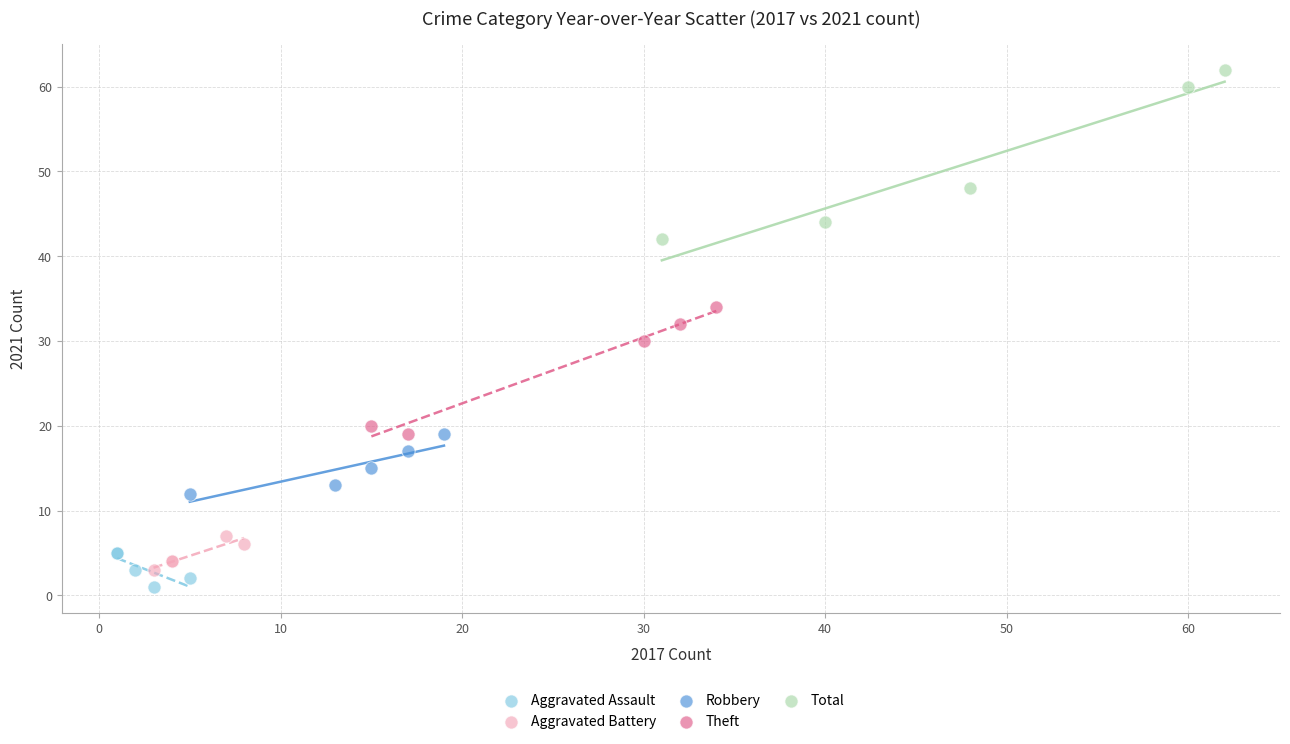

Which series reaches the maximum Y coordinate?

Total